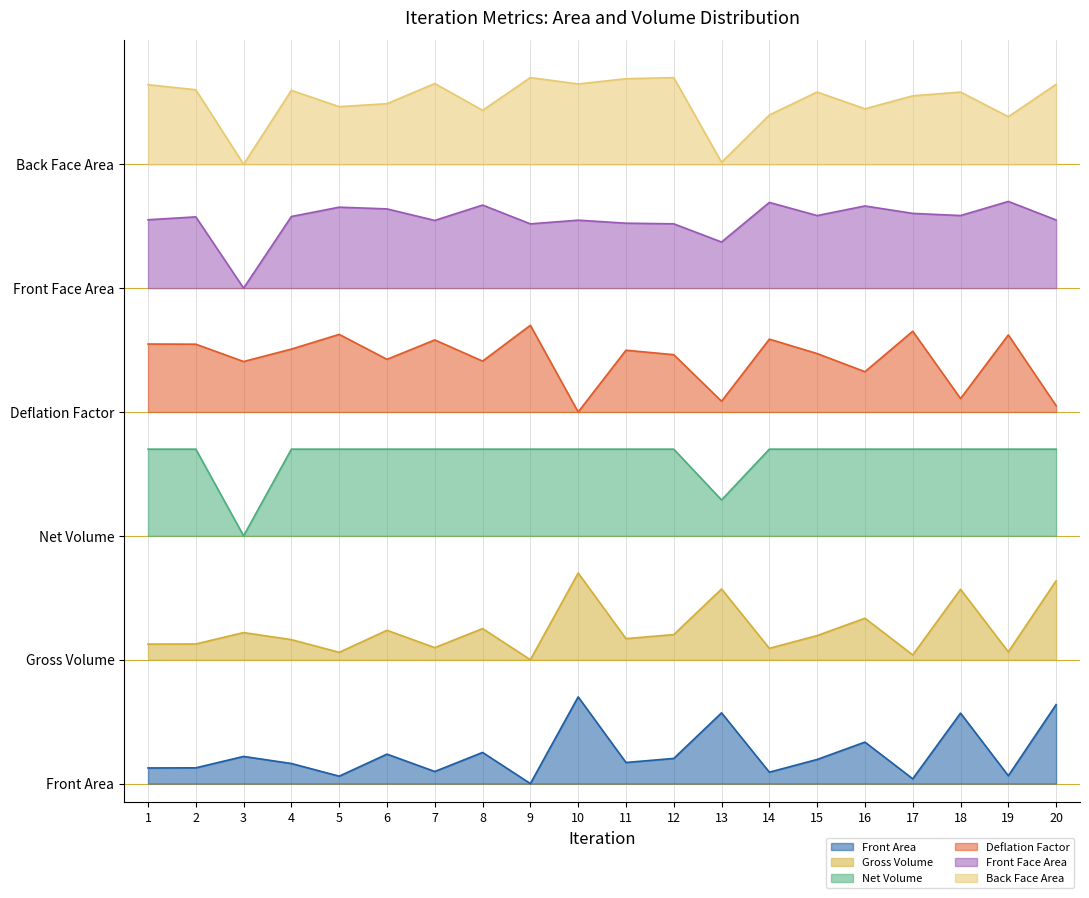

Is it true that Front Area equals 0.3 at 16?

True